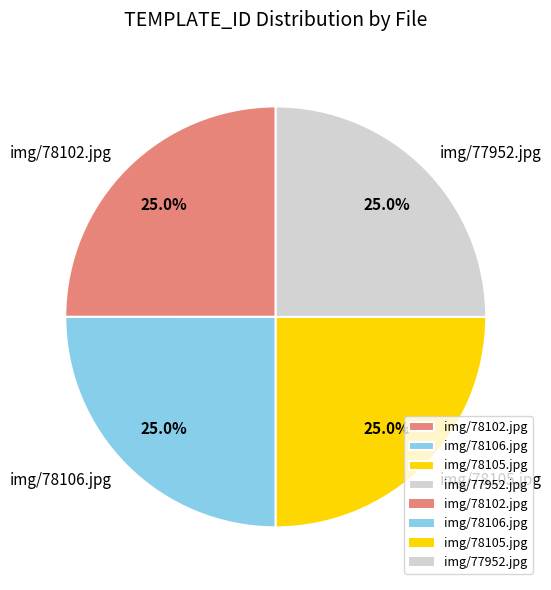

What is the ratio of the value at img/78102.jpg to the value at img/78106.jpg?

1.0